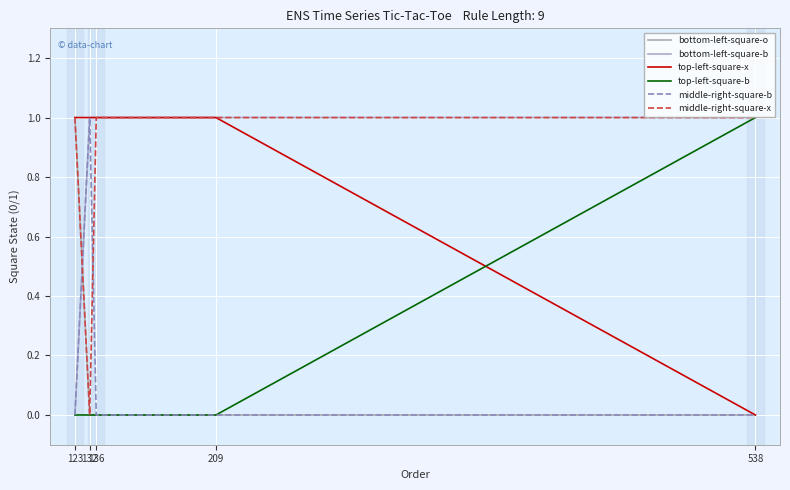

How many bottom-left-square-b values are between 1 and 2?

4